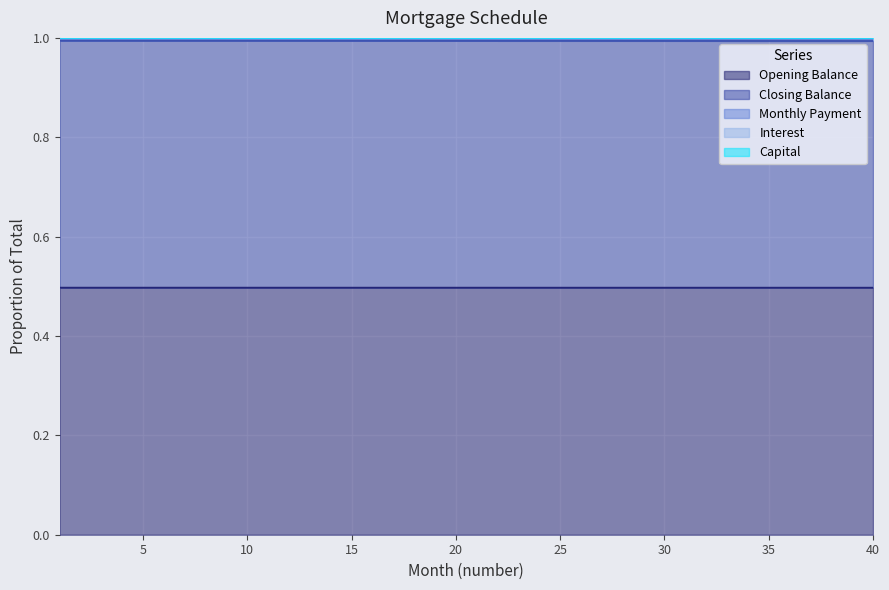

What is the sum of all interest values?

40.0